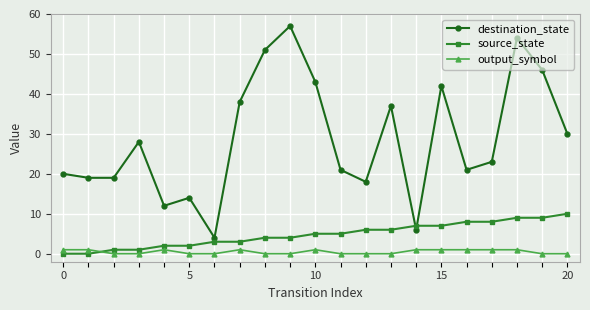

Rank the series by their maximum value, from highest to lowest.

destination_state, source_state, output_symbol